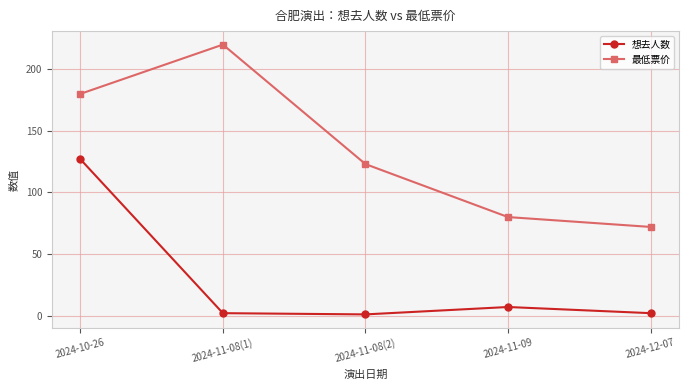

Reading left to right, extract all data points from this chart.

想去人数: 127	2	1	7	2
最低票价: 180	220	123	80	72